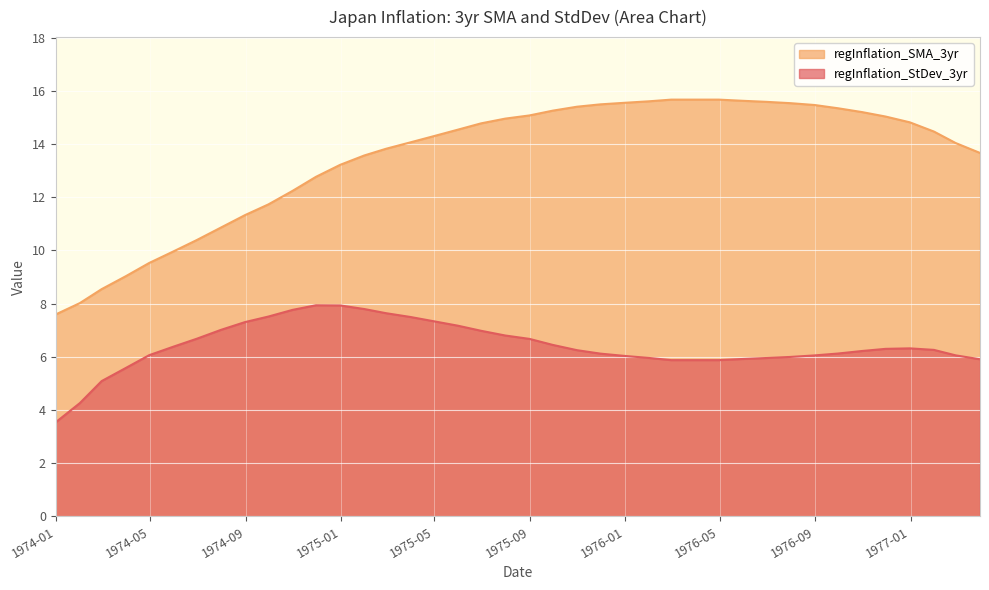

What is the average value of the regInflation_SMA_3yr series?

13.5